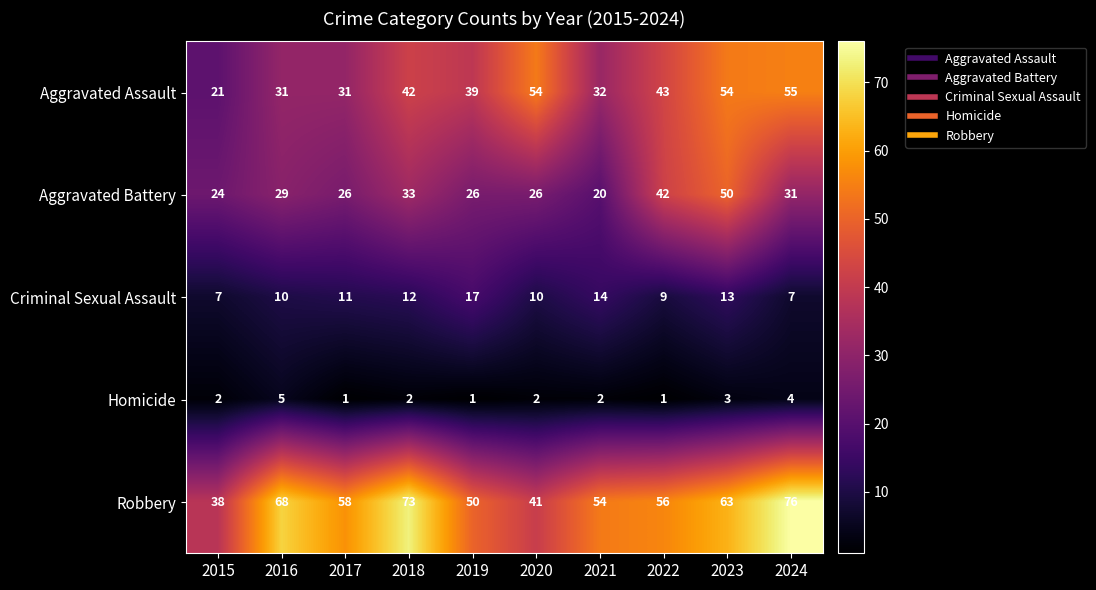

What is the spread (max minus min) of values at 2017?

57